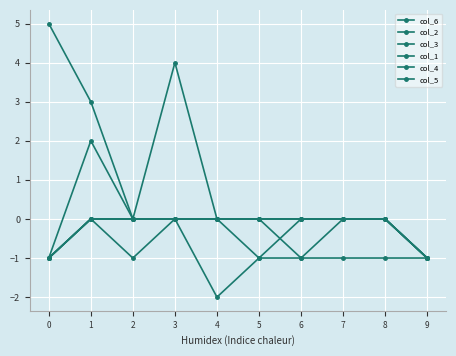

The value of col_3 at 7 is 0. True or false?

True